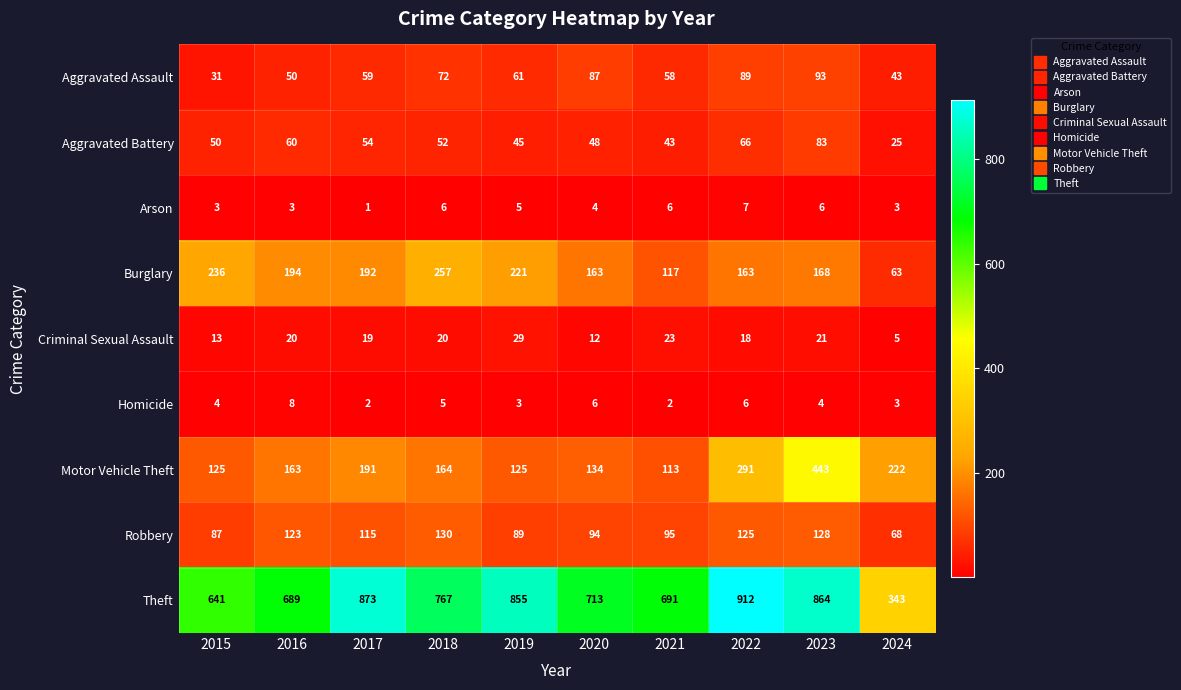

True or false: Homicide has a value of 3 at 2024.

True